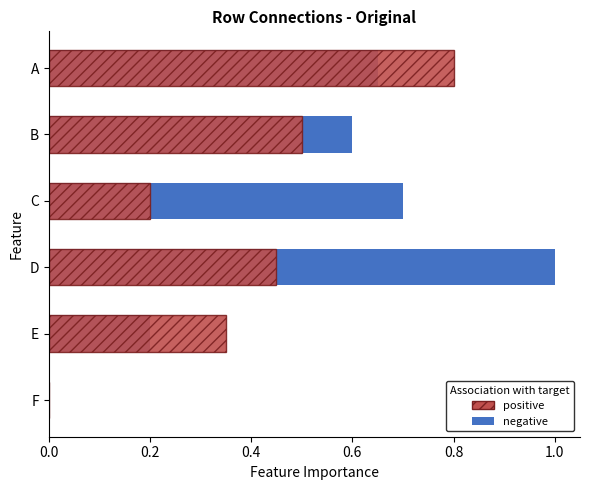

Which series has the widest spread of values?

negative